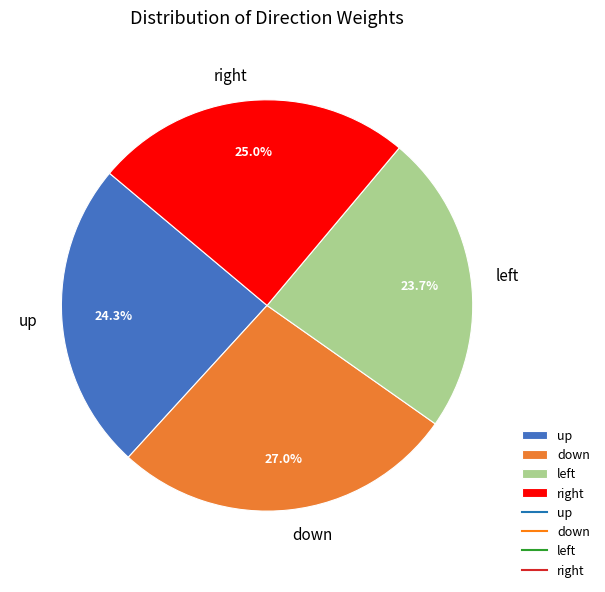

Count the number of slices in the pie.

4